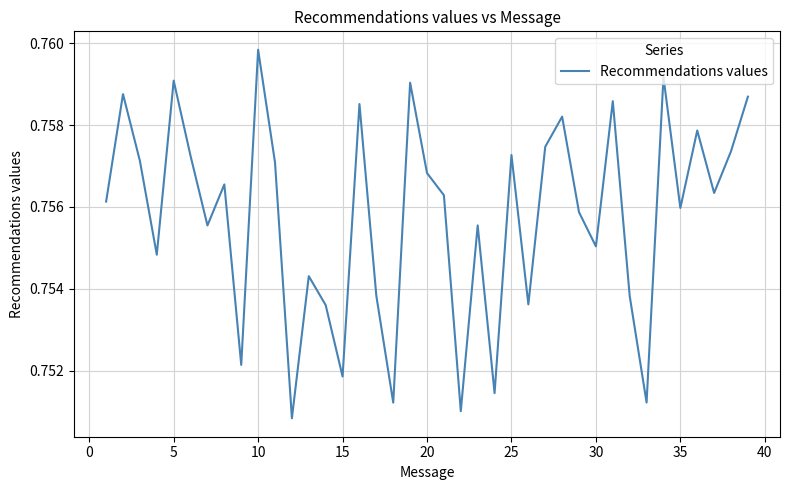

Does the chart display data point markers on the line(s)?

No